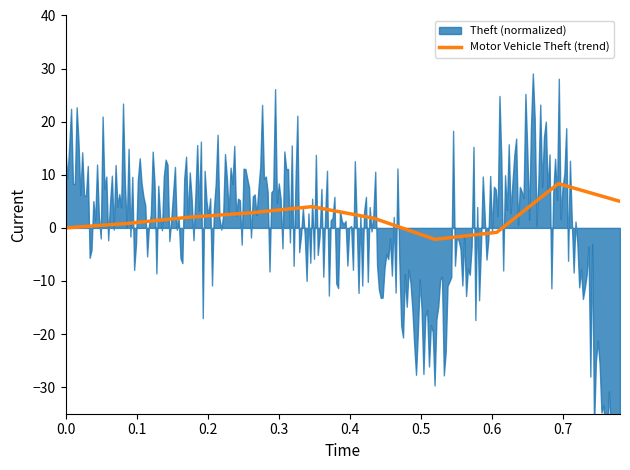

Reading right to left, extract all data points from this chart.

5.0	8.3	-0.8	-2.2	1.8	4.0	2.8	2.0	0.8	0.0